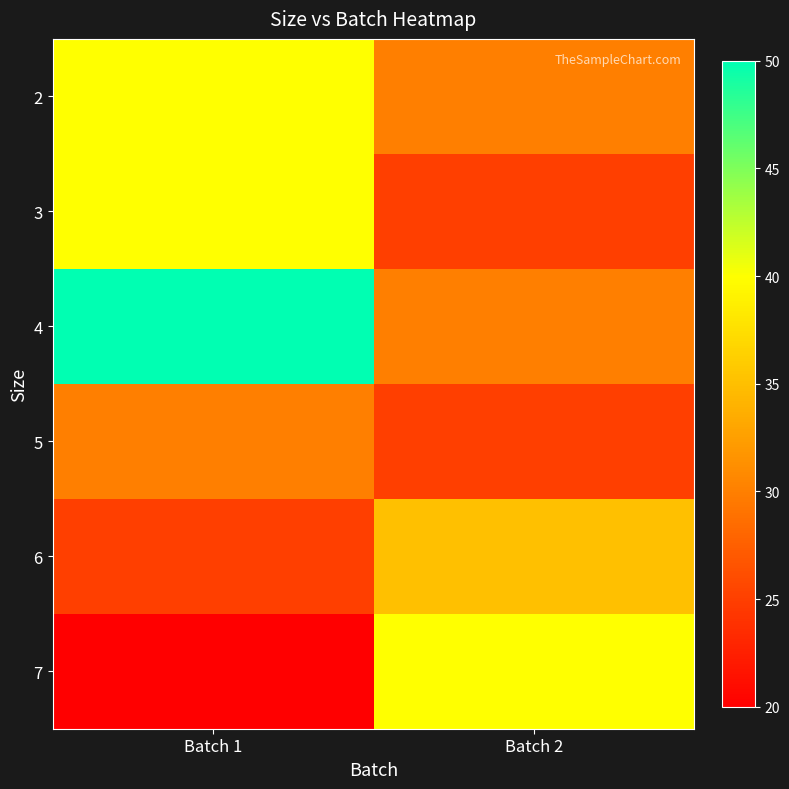

Which has a higher value, Batch 2 or Batch 1?

Batch 1